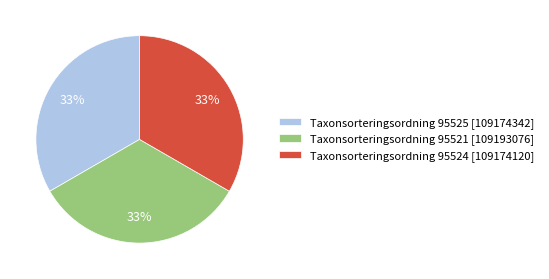

Count the number of slices in the pie.

3